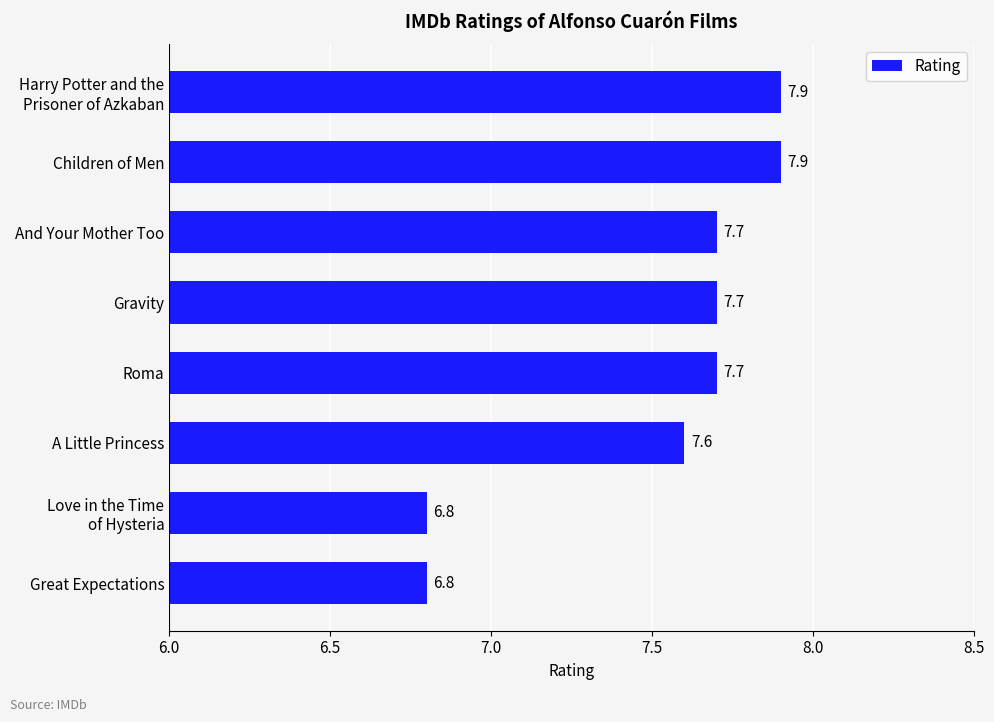

What is the change in value from Great Expectations to Roma?

+0.9